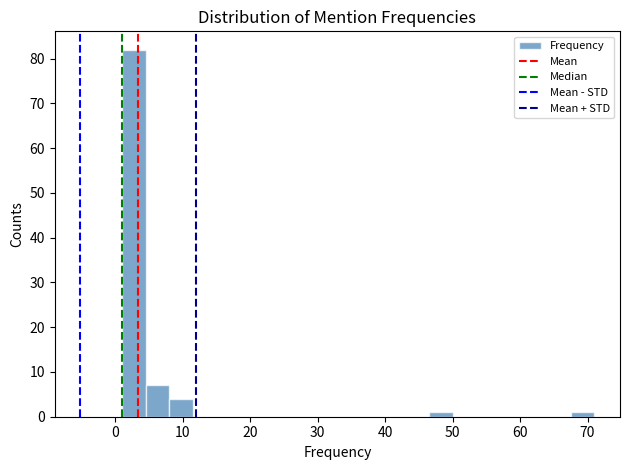

Around what value on the x-axis is the tallest bar? Give the approximate position of its centre, as read against the axis.

3